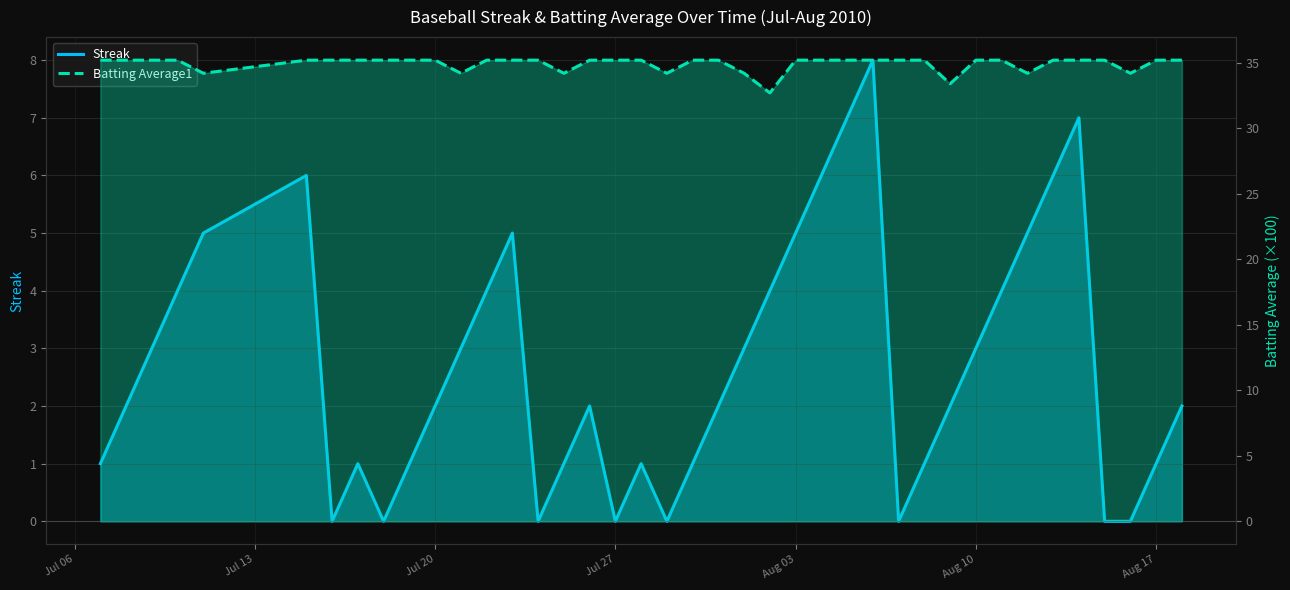

What is the difference between the second highest and second lowest values in the Streak series?

7.0